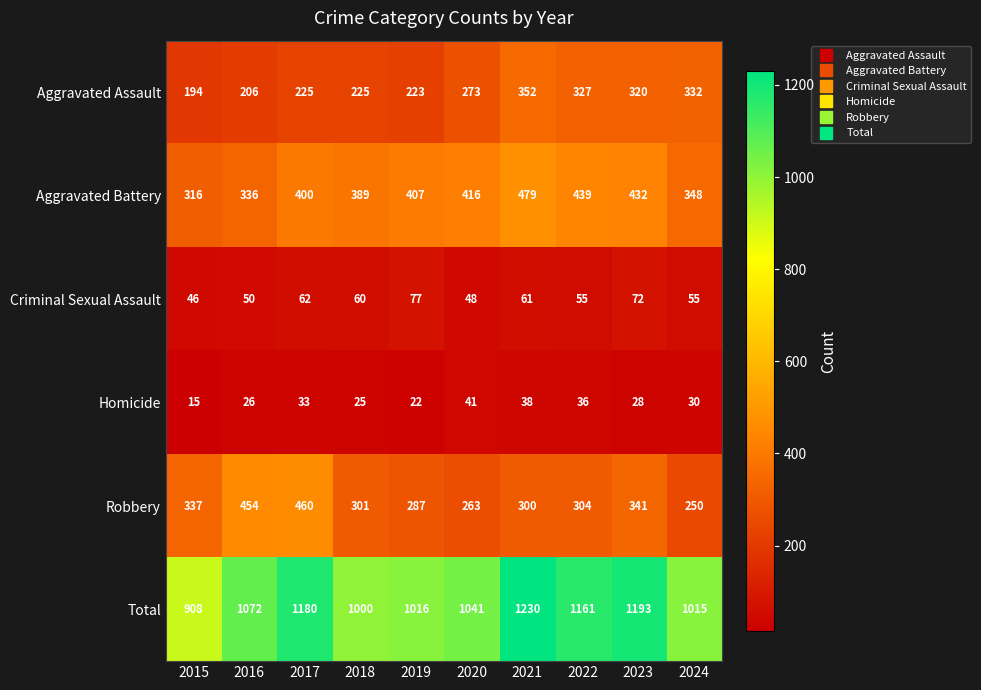

Is it true that Total equals 1193 at 2023?

True